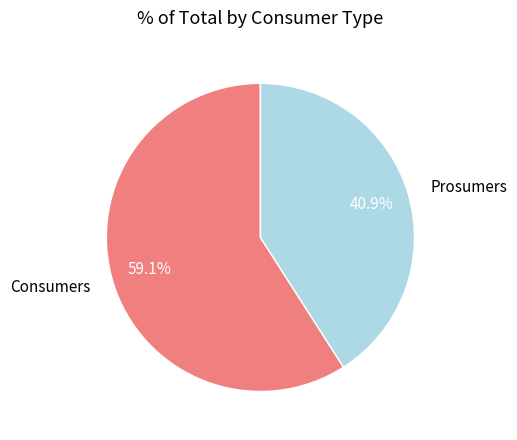

Which has a higher value, Prosumers or Consumers?

Consumers